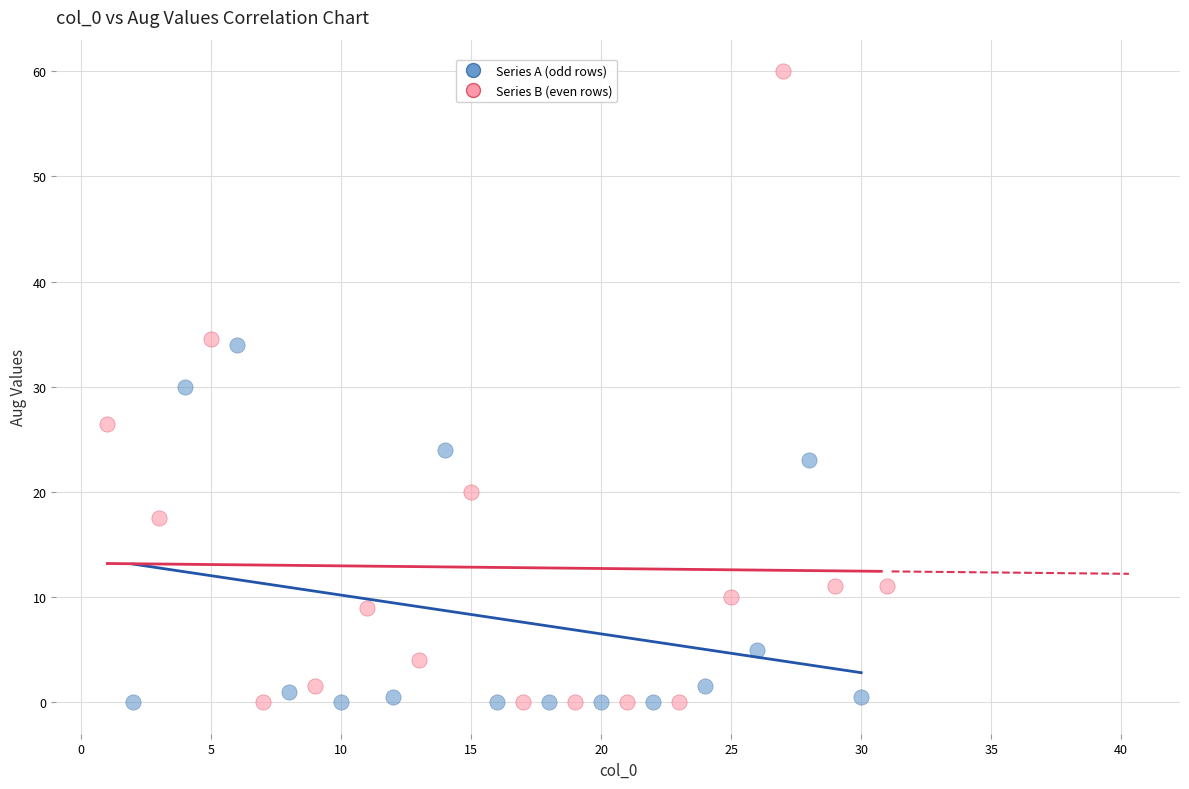

Which series reaches the maximum Y coordinate?

Series B (even rows)